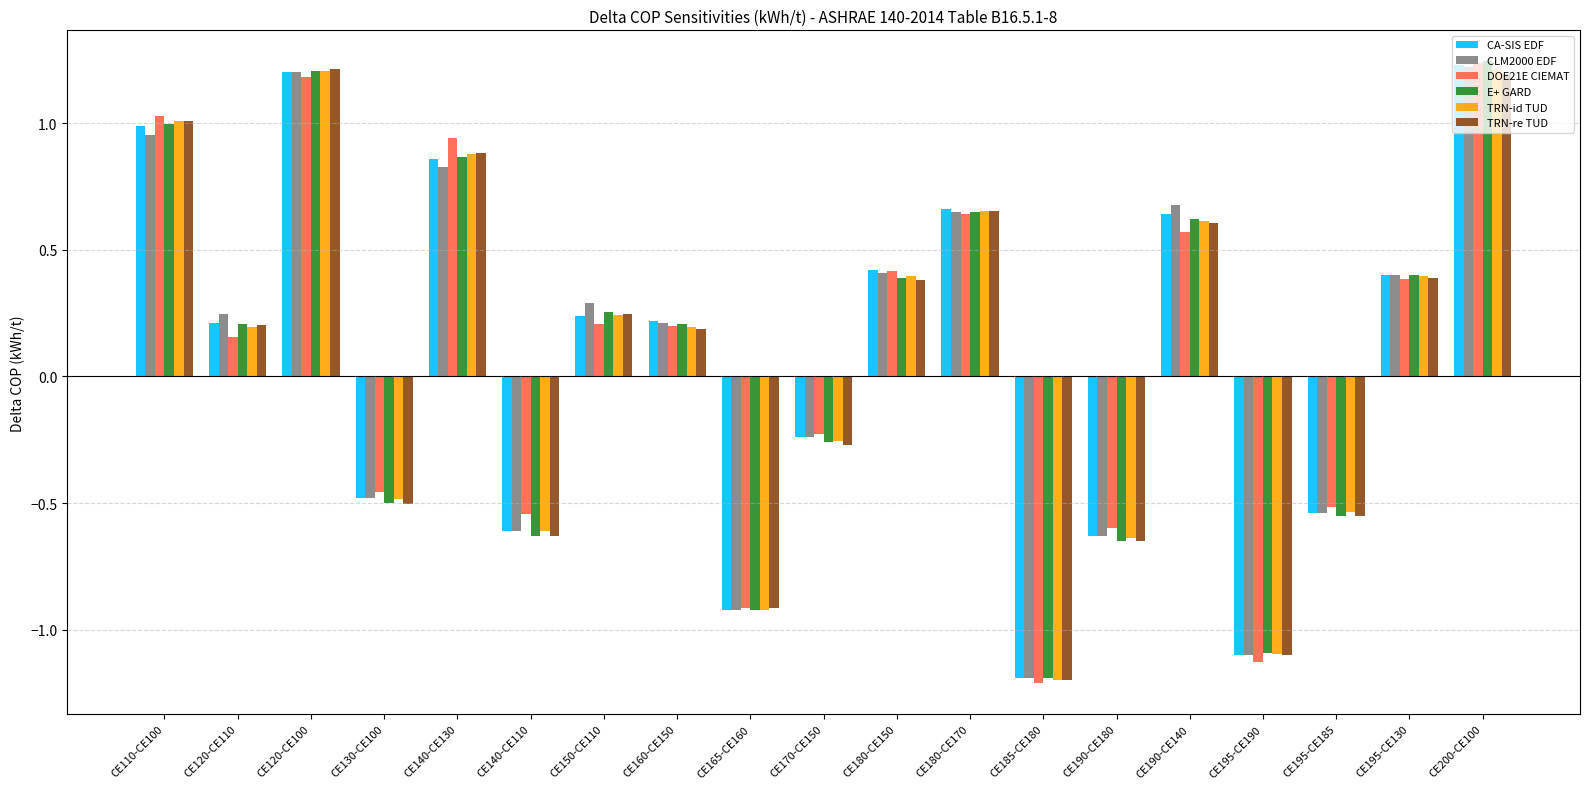

What is the difference between the highest and lowest values at CE190-CE180?

0.1